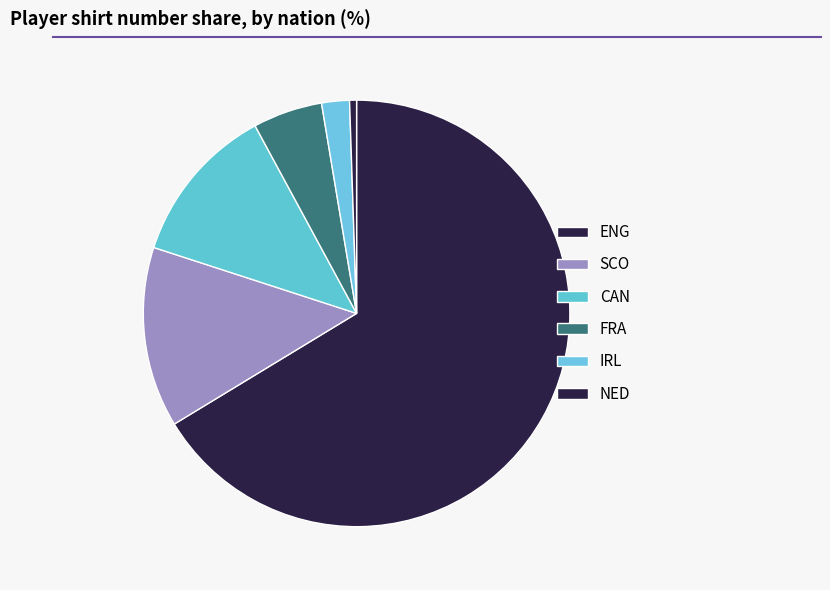

Count the number of slices in the pie.

6